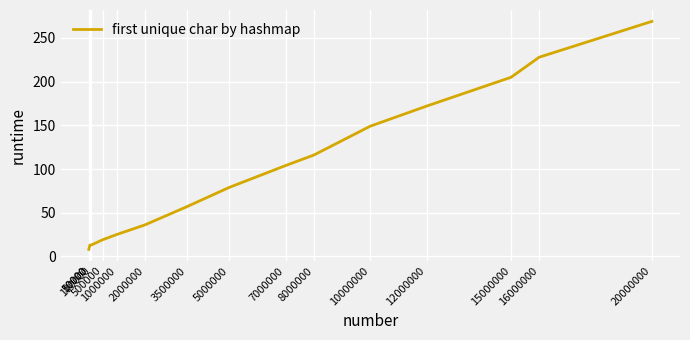

How many lines are shown in the chart?

1